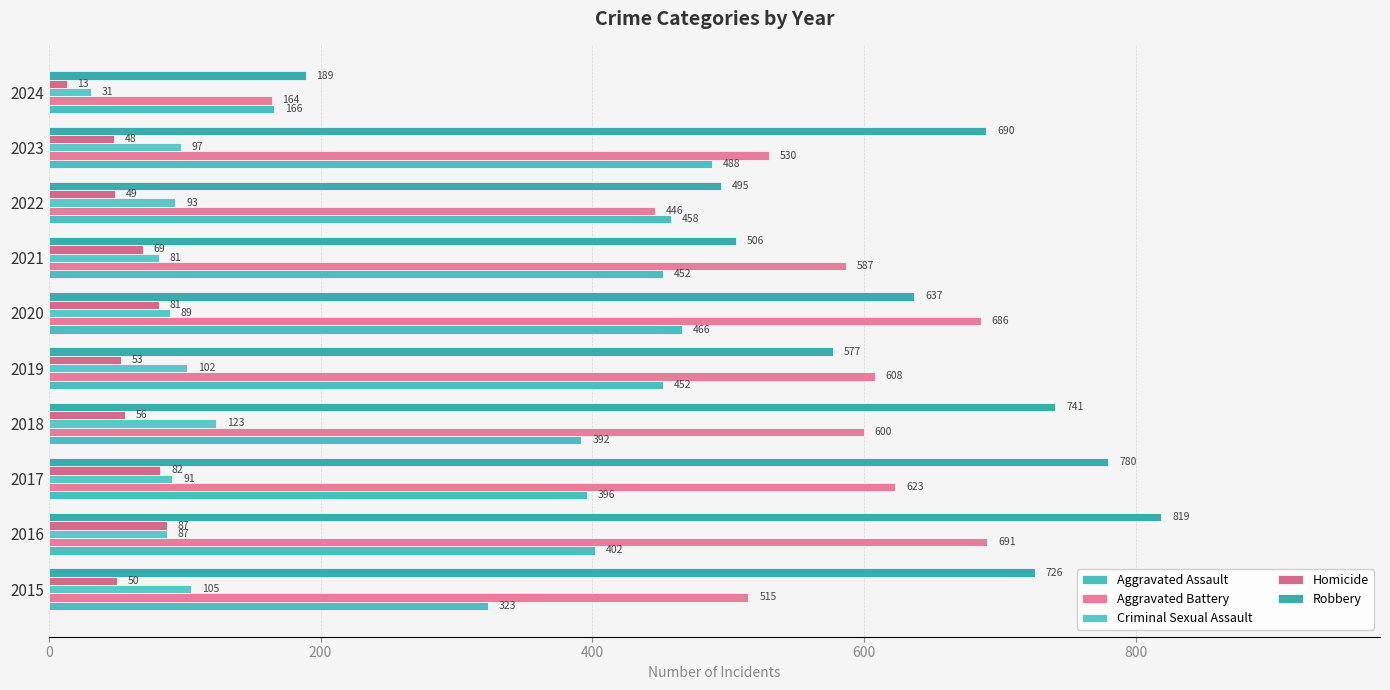

List the series in order of their peak value, lowest first.

Homicide, Criminal Sexual Assault, Aggravated Assault, Aggravated Battery, Robbery